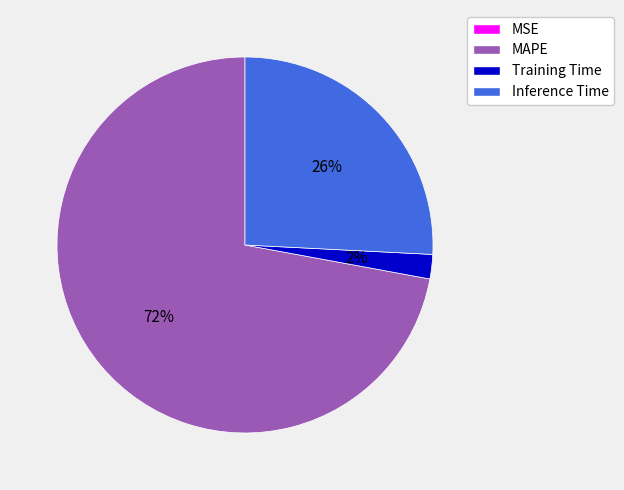

Which has a higher value, Training Time or Inference Time?

Inference Time